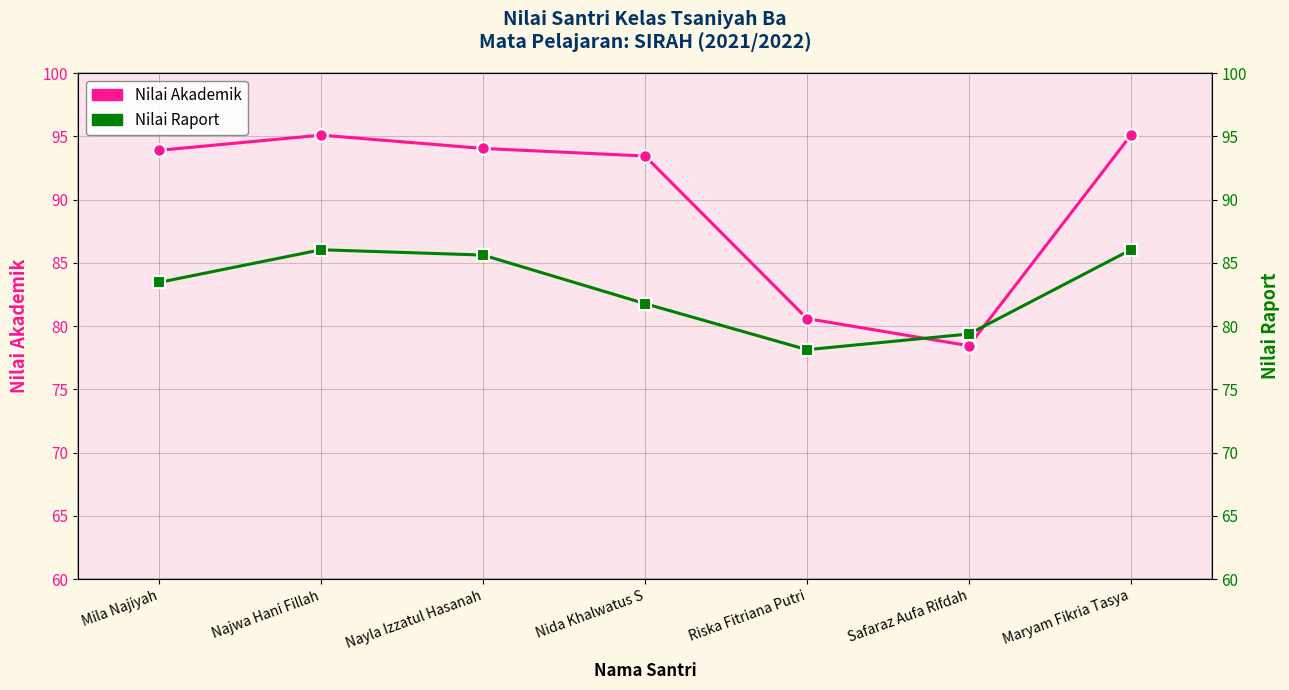

How many lines are shown in the chart?

2